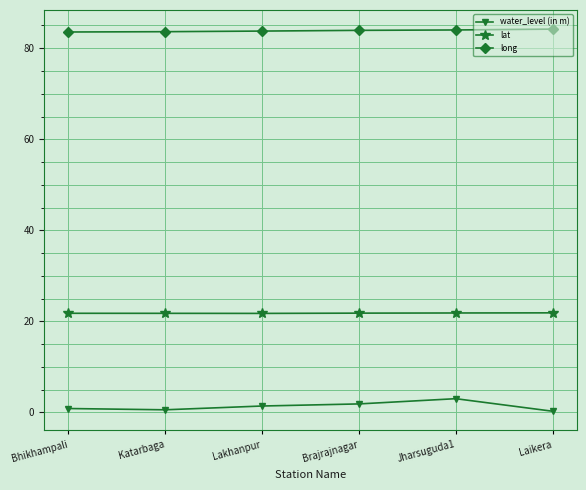

What is the sum of all lat values?

130.9